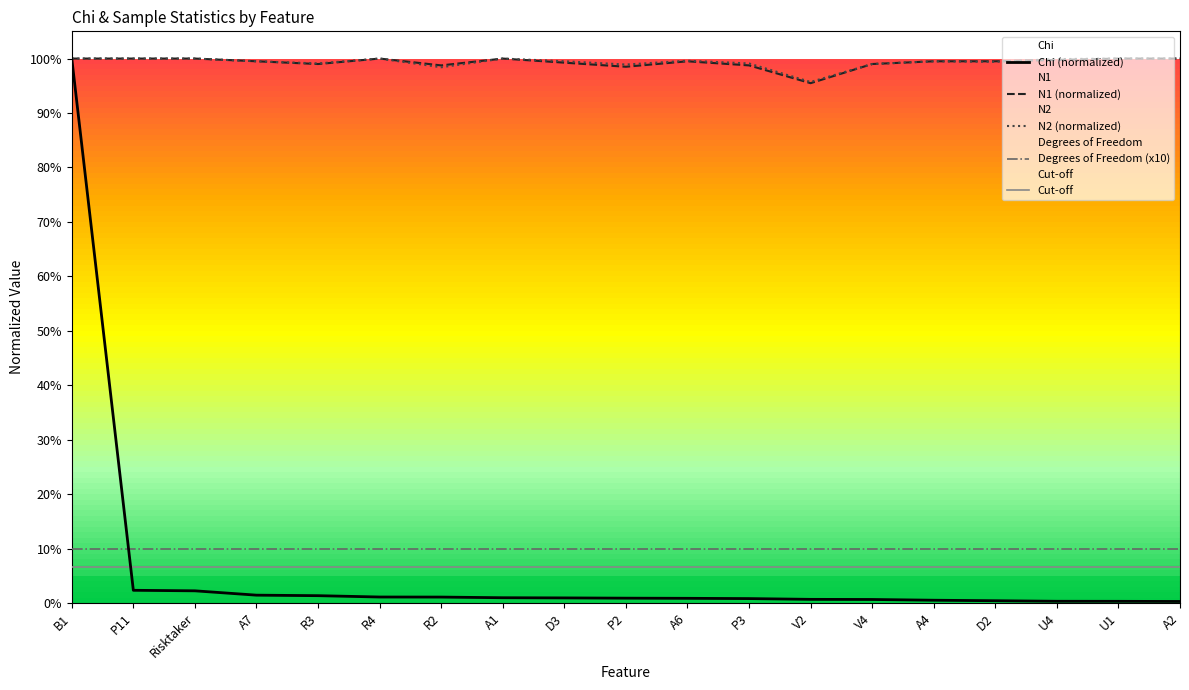

Which series has the largest range (max minus min)?

Chi (normalized)